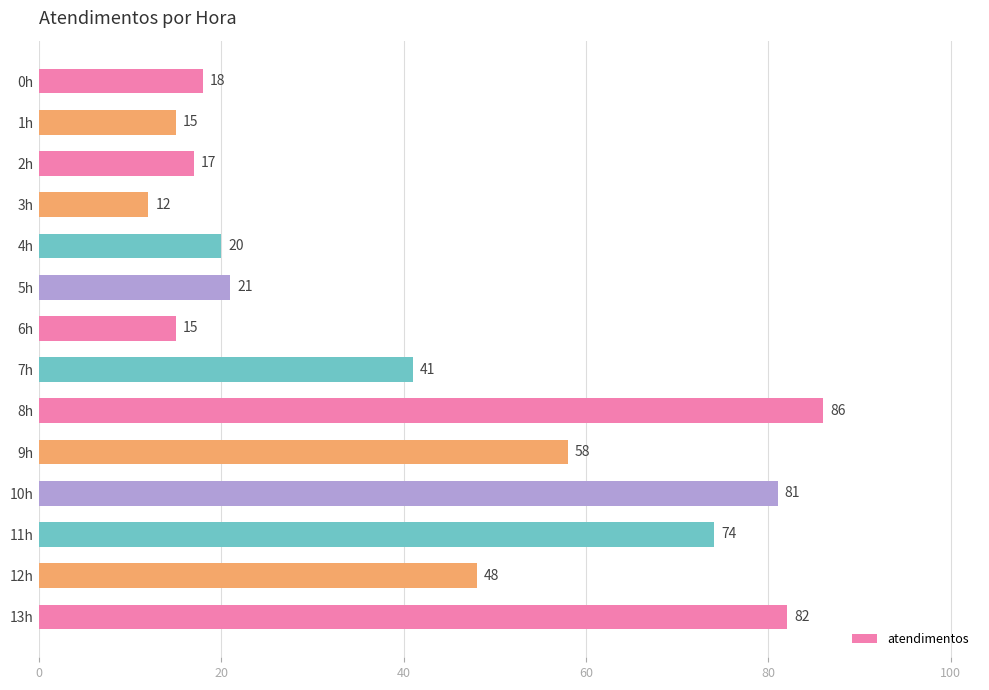

Reading top to bottom, transcribe all the data shown in this chart.

18	15	17	12	20	21	15	41	86	58	81	74	48	82